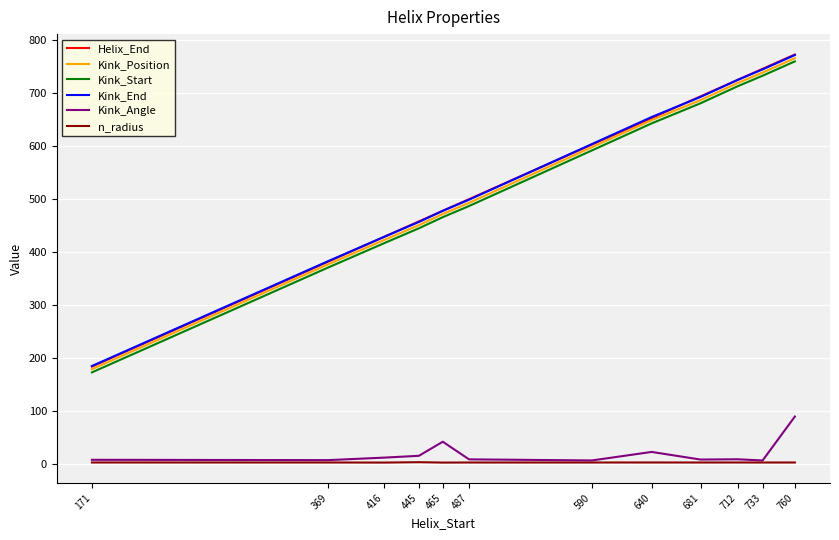

True or false: Kink_End and Kink_Angle intersect in this chart.

False